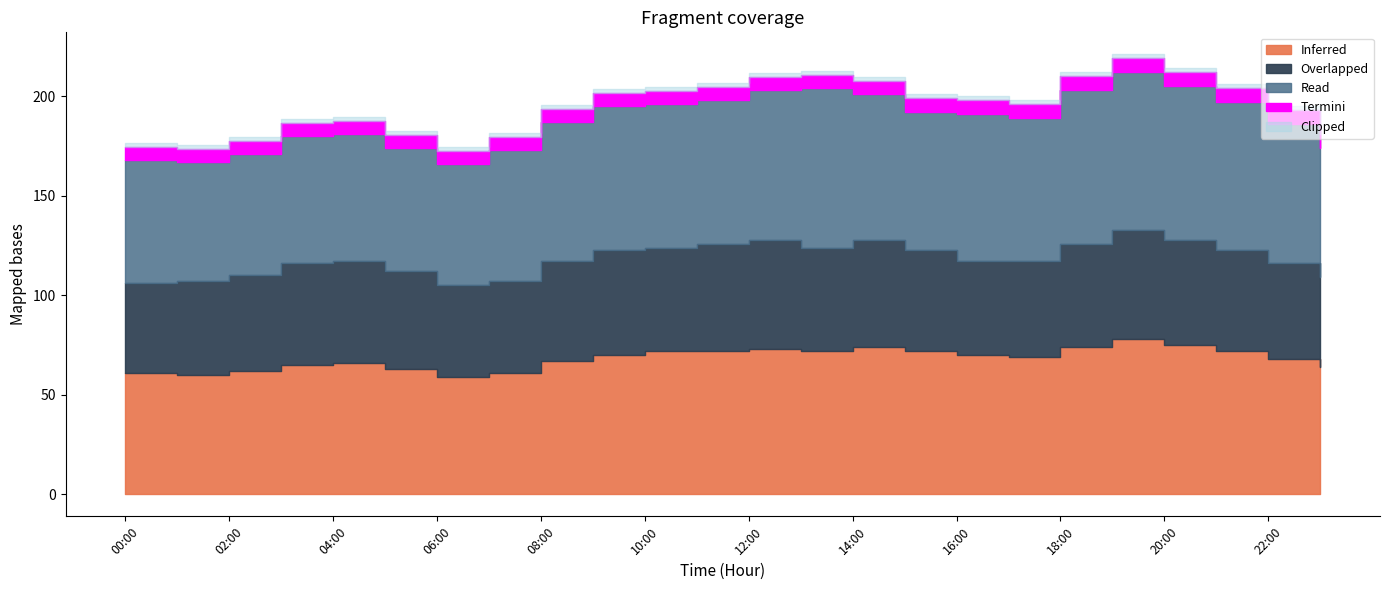

How many data points in Overlapped (kW) are above 51?

9